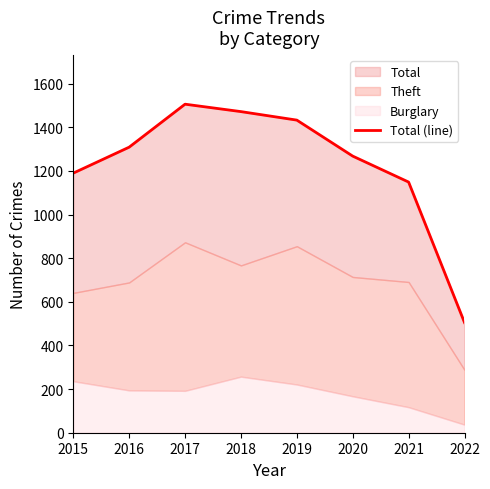

What is the difference between the values at 2018 and 2019?

39